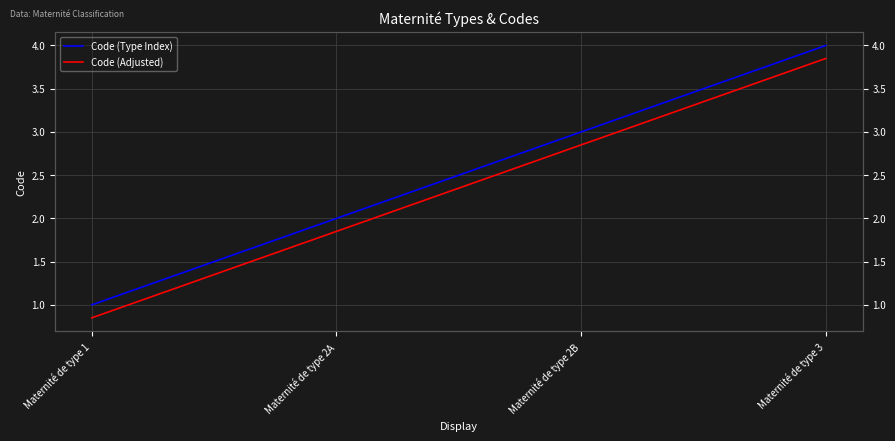

Reading right to left, what are all the values shown in this chart?

Code (Type Index): 4.0	3.0	2.0	1.0
Code (Adjusted): 3.9	2.9	1.9	0.8